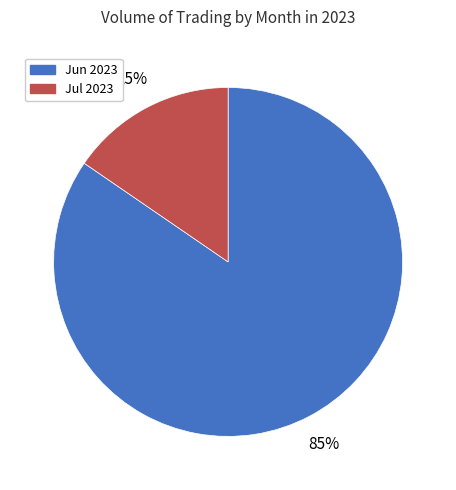

Is there any slice that represents more than half of the pie?

Yes